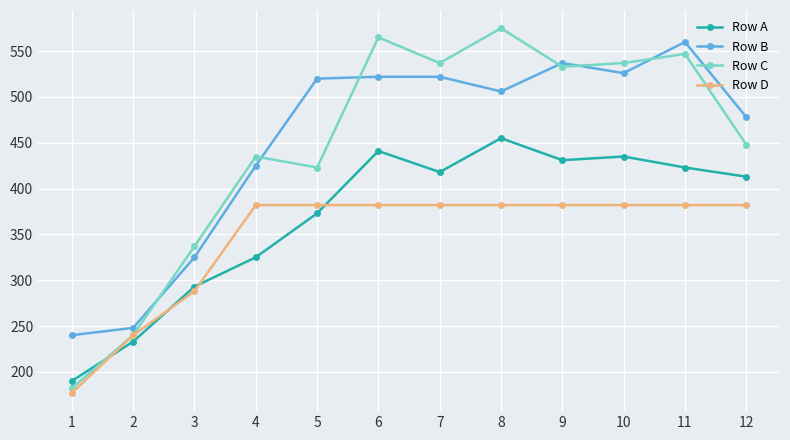

True or false: Row B has a value of 138 at 7.

False